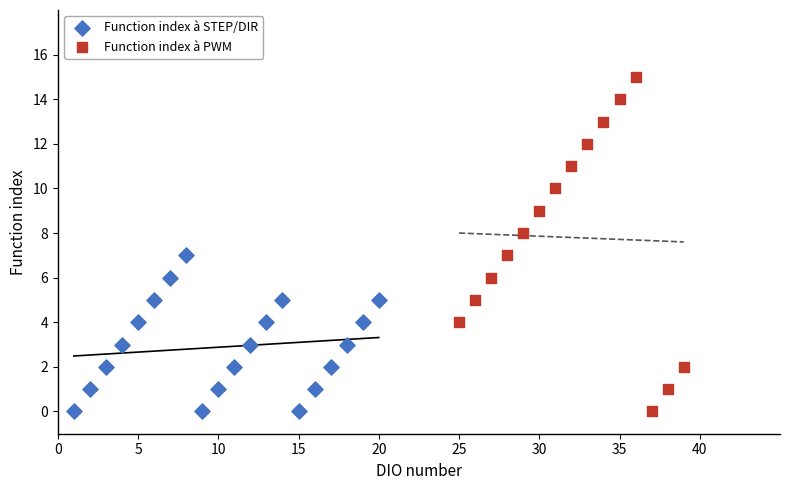

Which series has the widest spread of Y values?

Function index à PWM